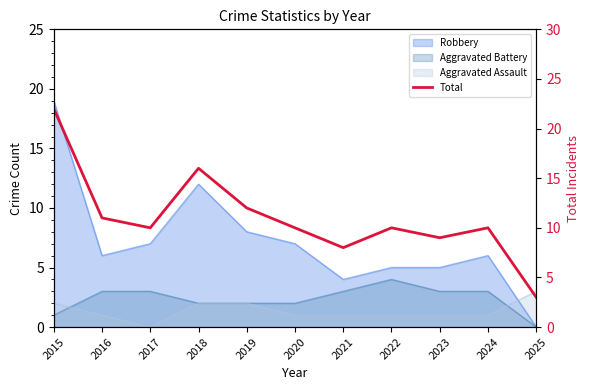

The value at 2023 is 9. True or false?

True